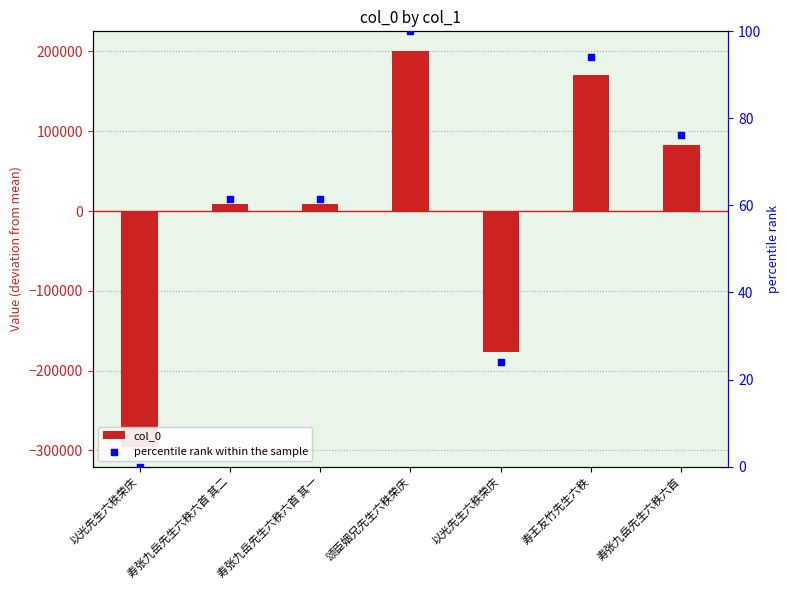

Which series has the largest total across all categories?

percentile rank within the sample